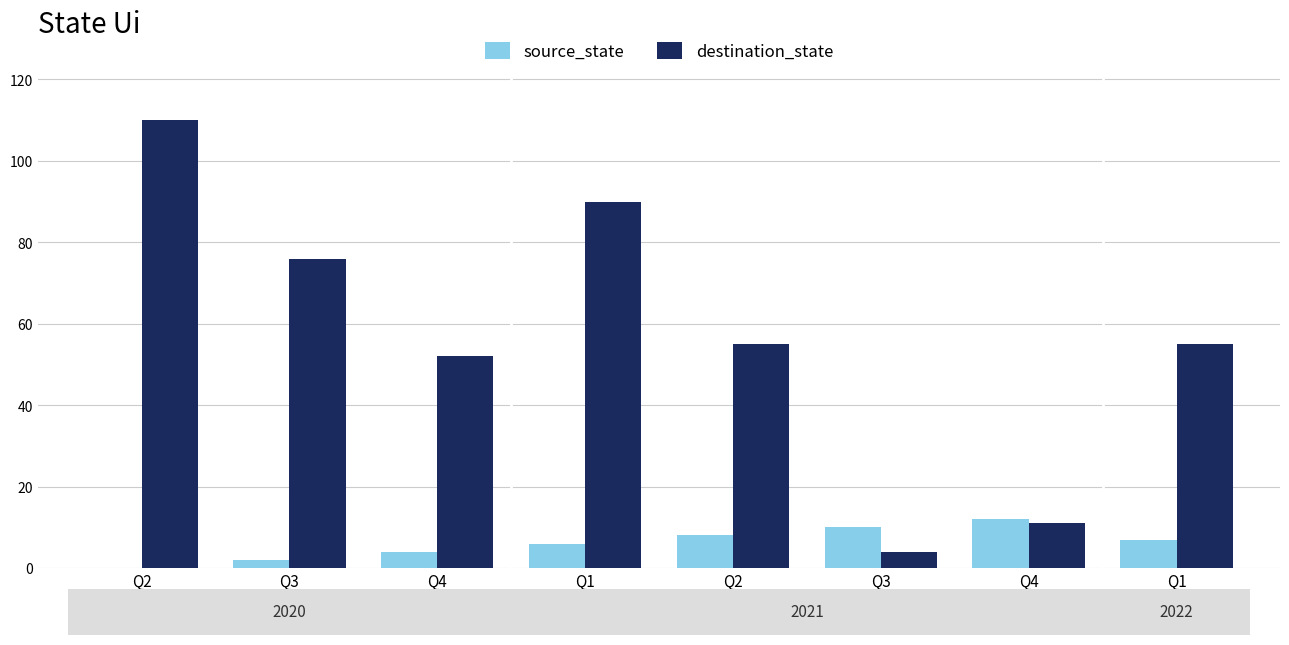

Which series has the largest total across all categories?

destination_state